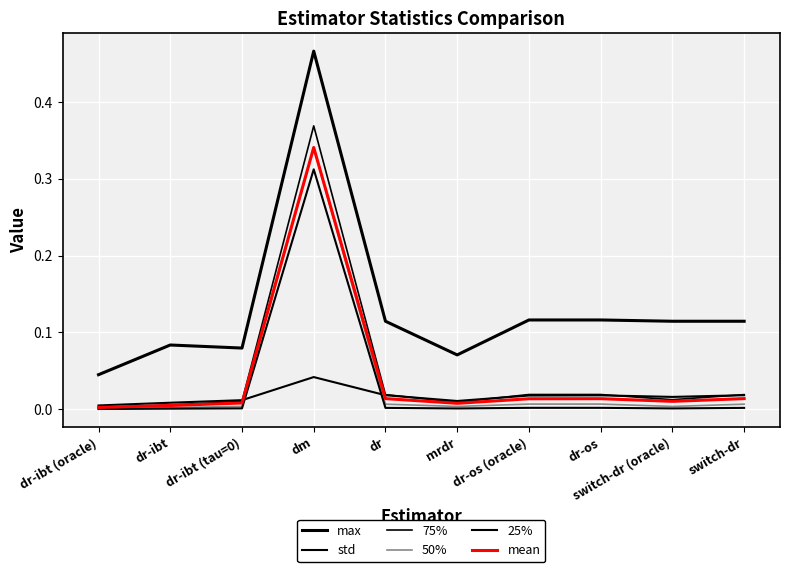

At which label does mean reach its minimum?

dr-ibt (oracle)